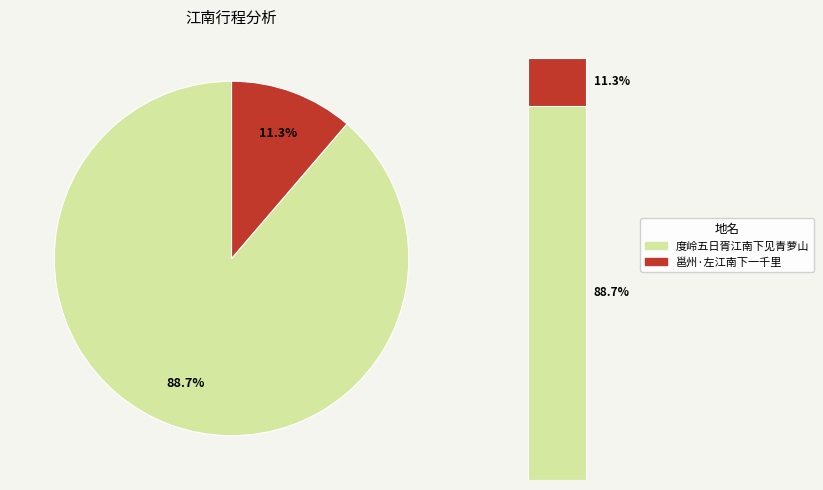

Combined, what portion of the pie is 邕州·左江南下一千里 and 度岭五日胥江南下见青萝山?

100.0%